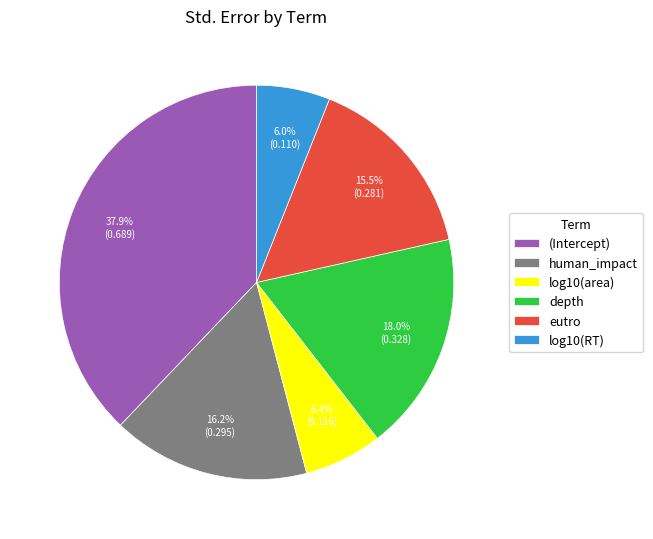

Count the number of slices in the pie.

6